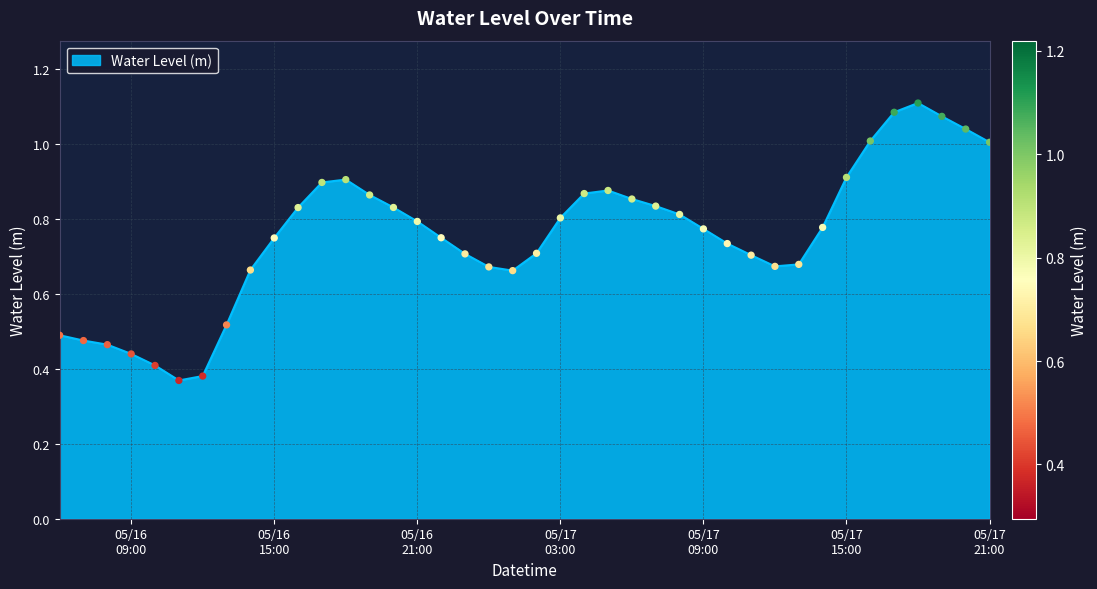

Does the chart have visible grid lines?

Yes